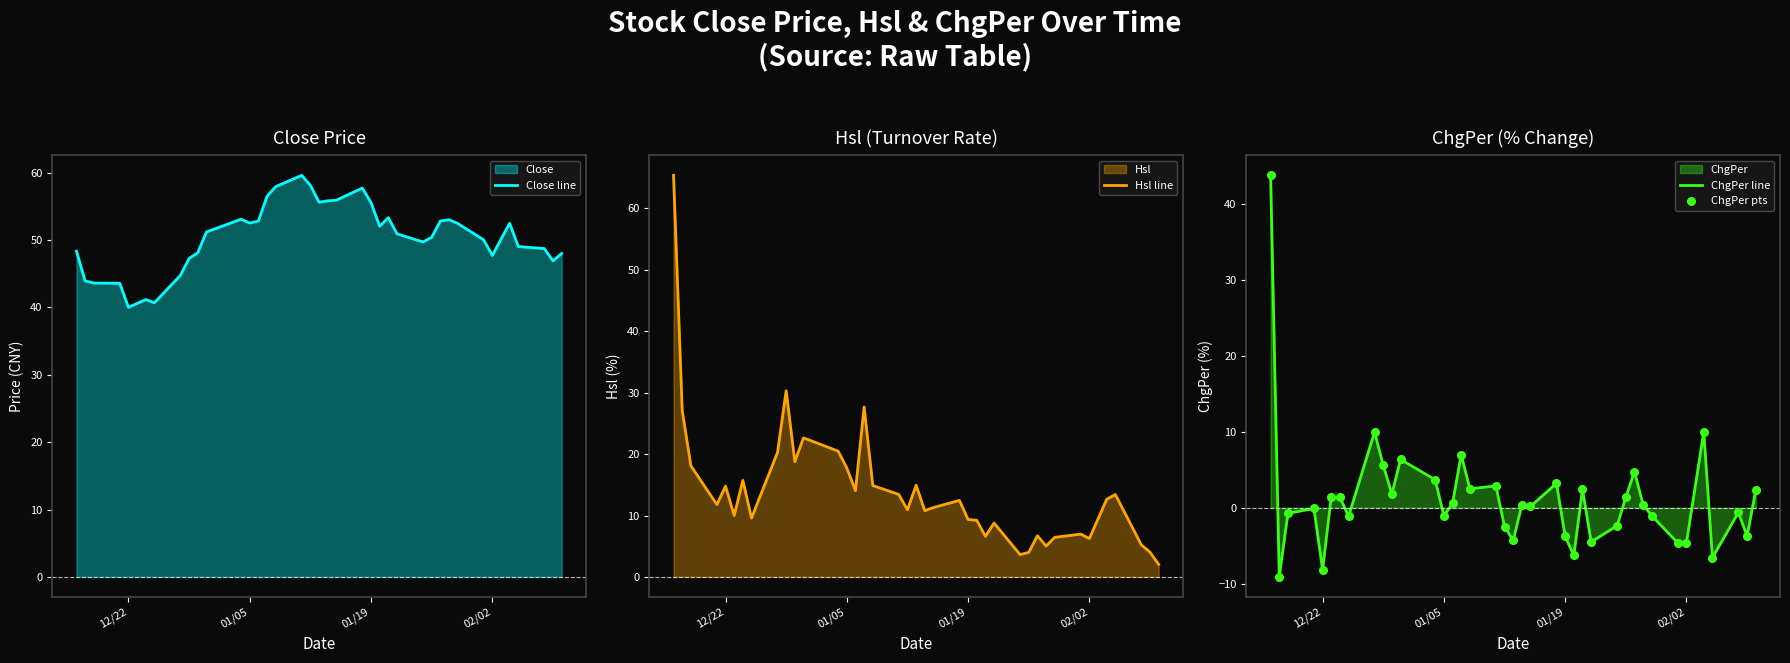

Which series contains the lowest Y value?

ChgPer line